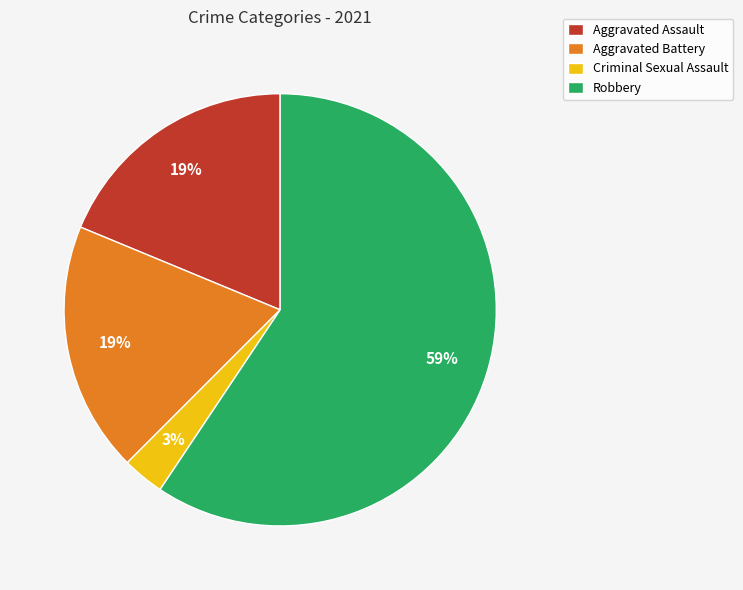

Combined, do Criminal Sexual Assault and Robbery account for over 50%?

Yes